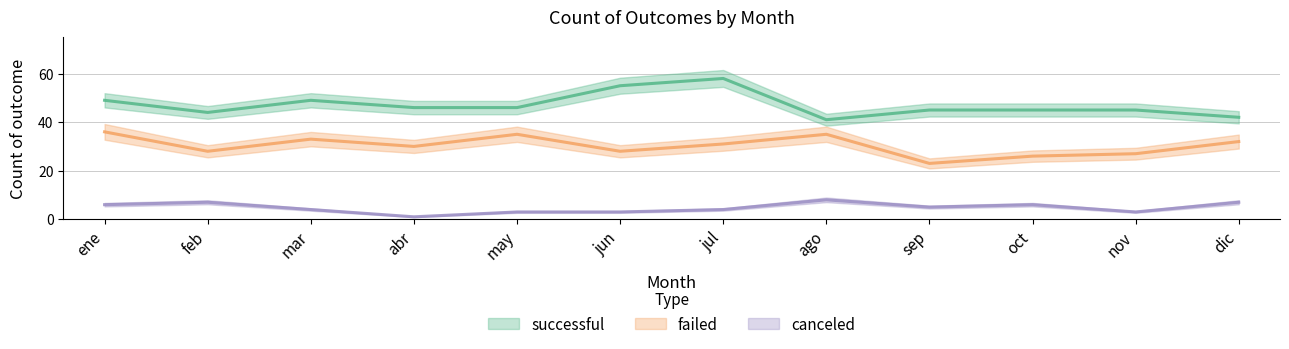

Which has a higher value, mar or ene?

mar